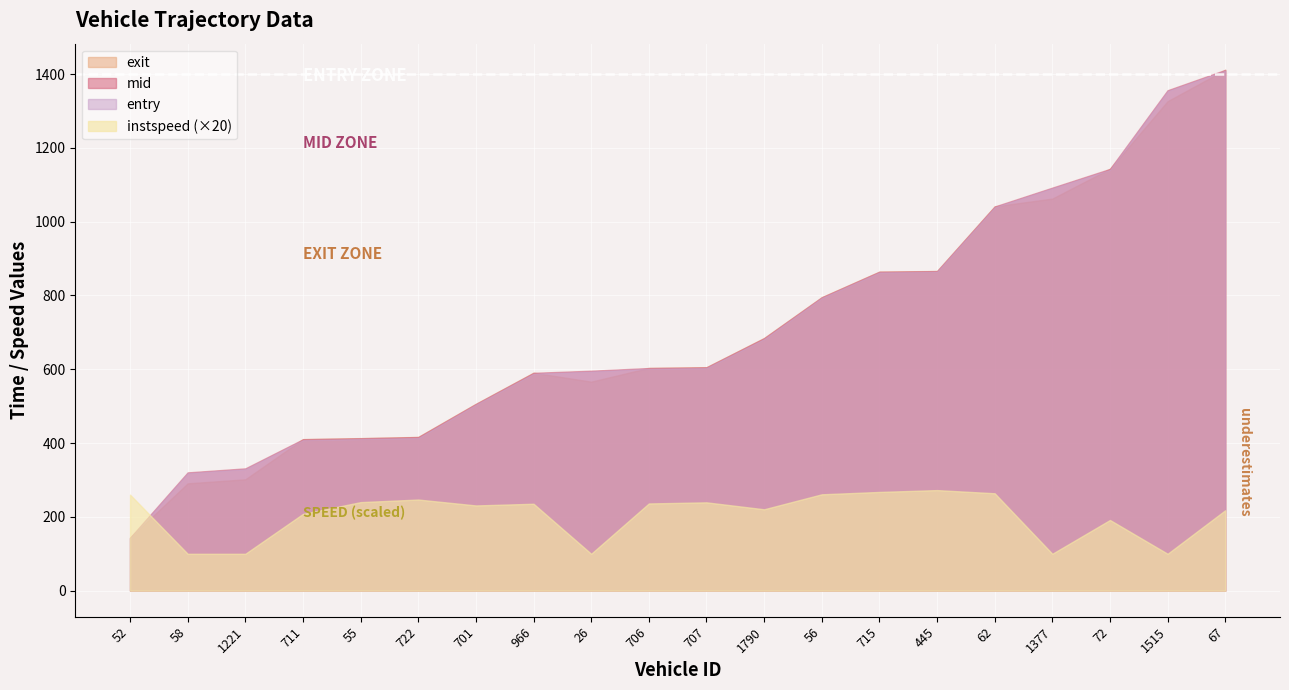

What is the label of the 20th point from the left?

67